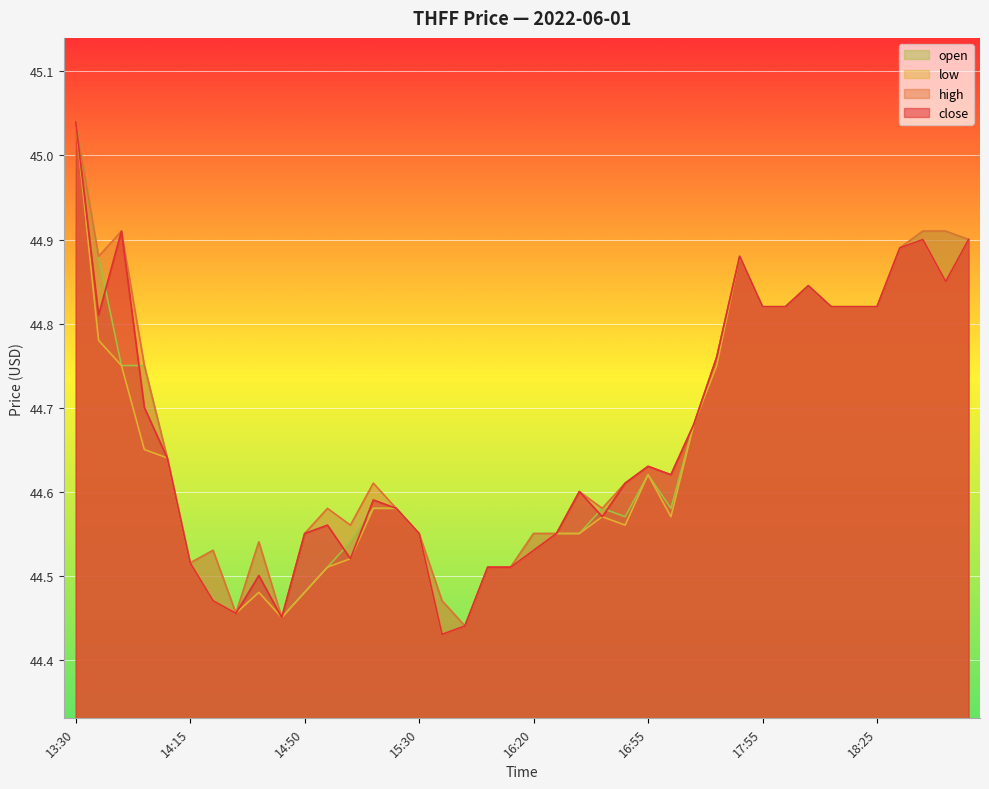

True or false: open and high cross at least once.

False